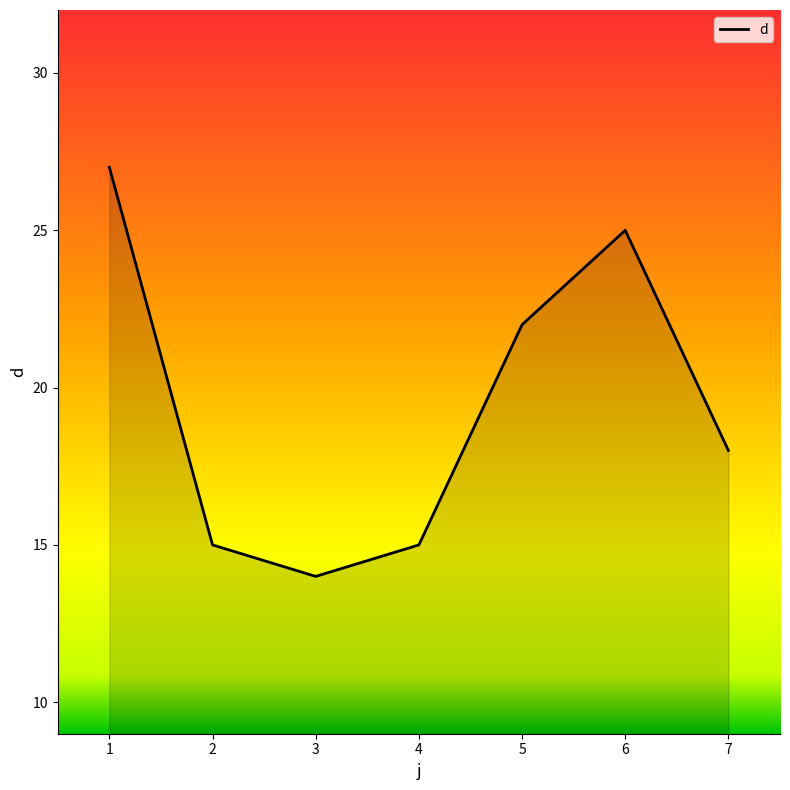

Count the number of categories in the chart.

7